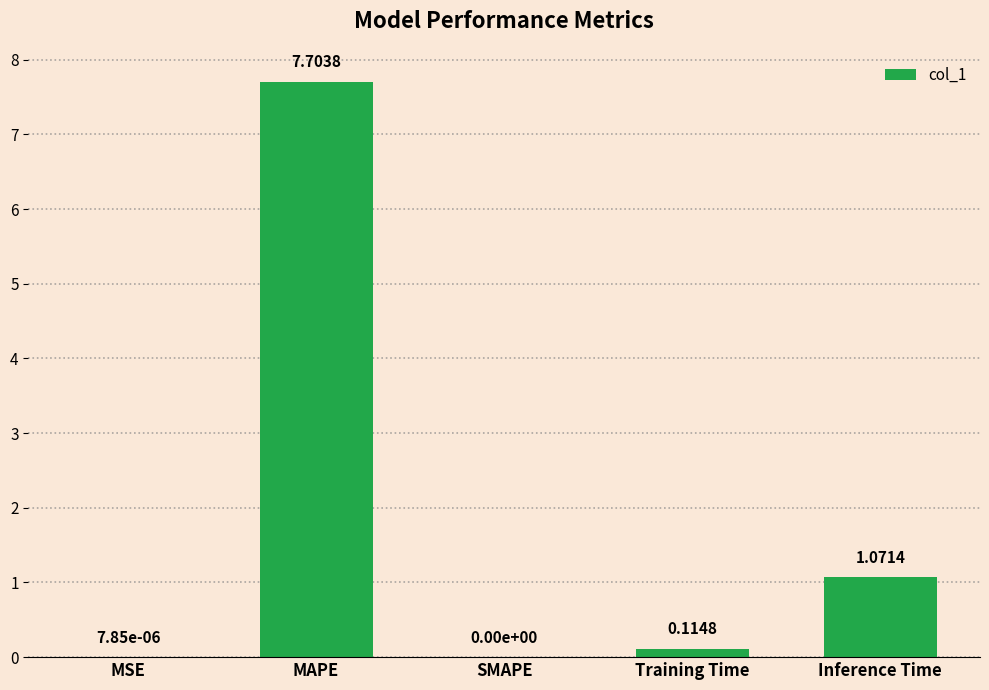

What is the sum of the values at Inference Time and Training Time?

1.2